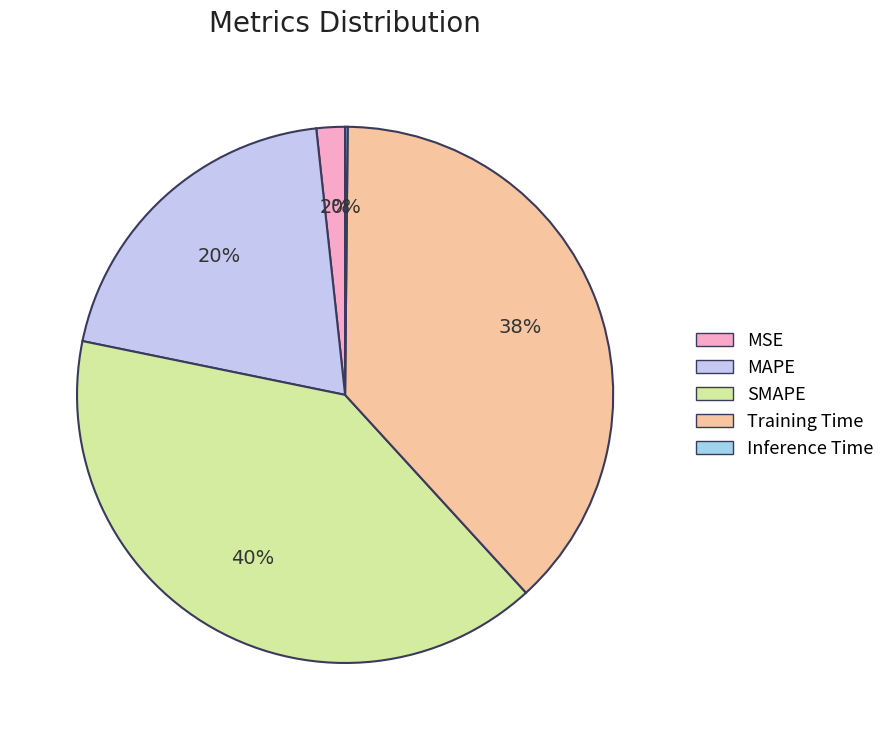

To the nearest percent, what portion does SMAPE represent?

40%